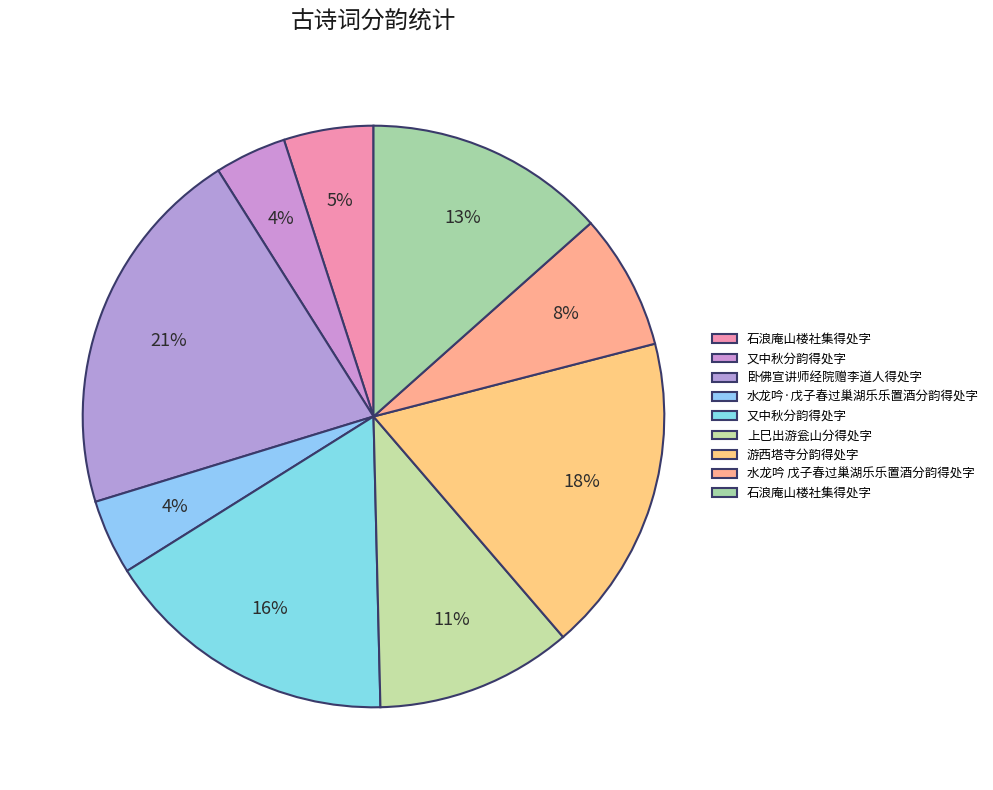

Does any single category account for the majority?

No